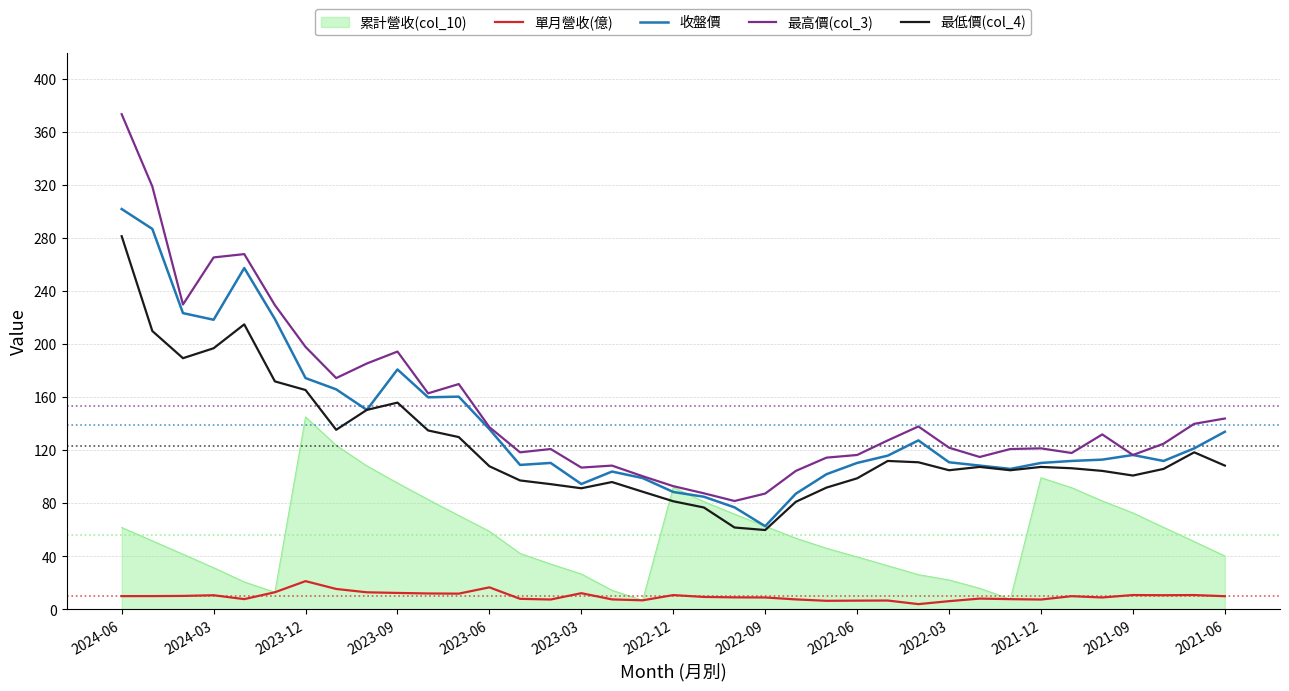

List the series in order of their peak value, highest first.

最高價(col_3), 收盤價, 最低價(col_4), 累計營收(col_10), 單月營收(億)